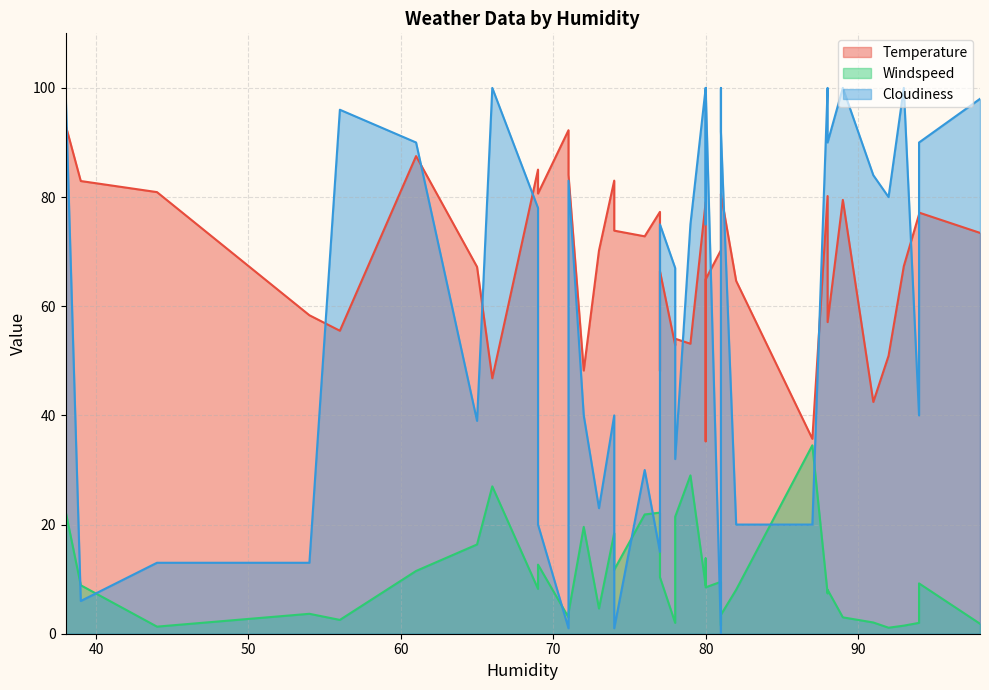

What is the difference between the highest and lowest values at 78?

65.0